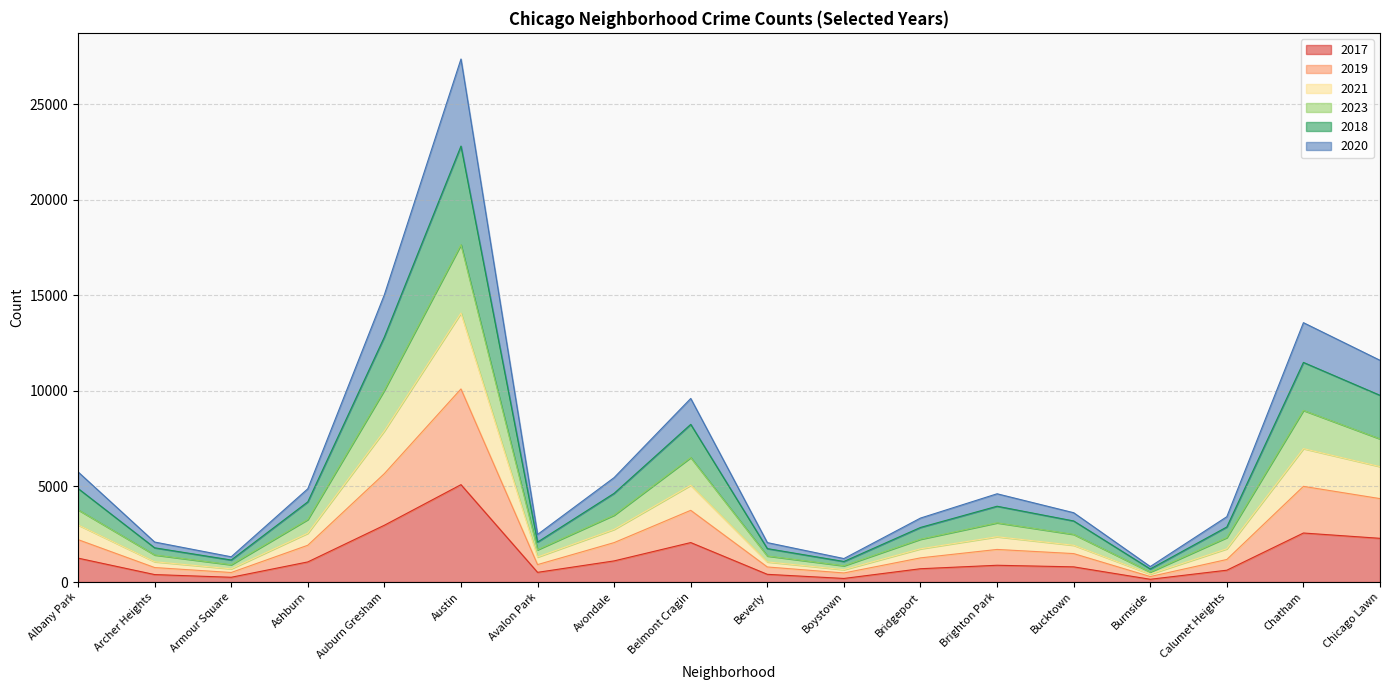

What is the total value across all series at Avondale?

5467